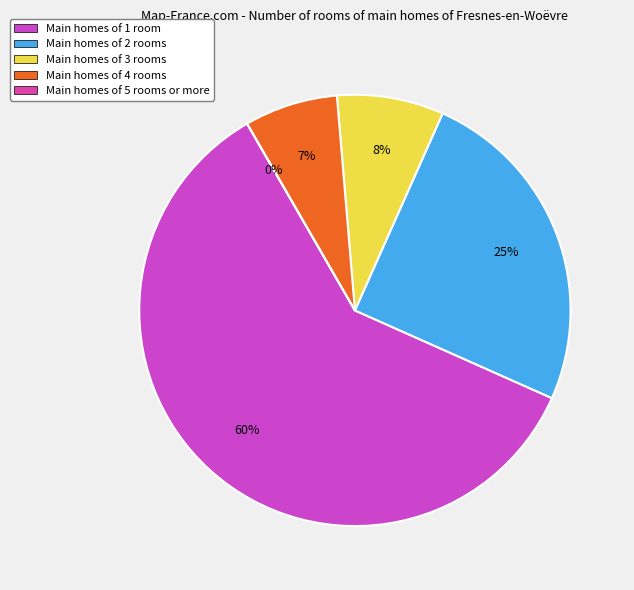

To the nearest percent, what is the average slice percentage?

20%